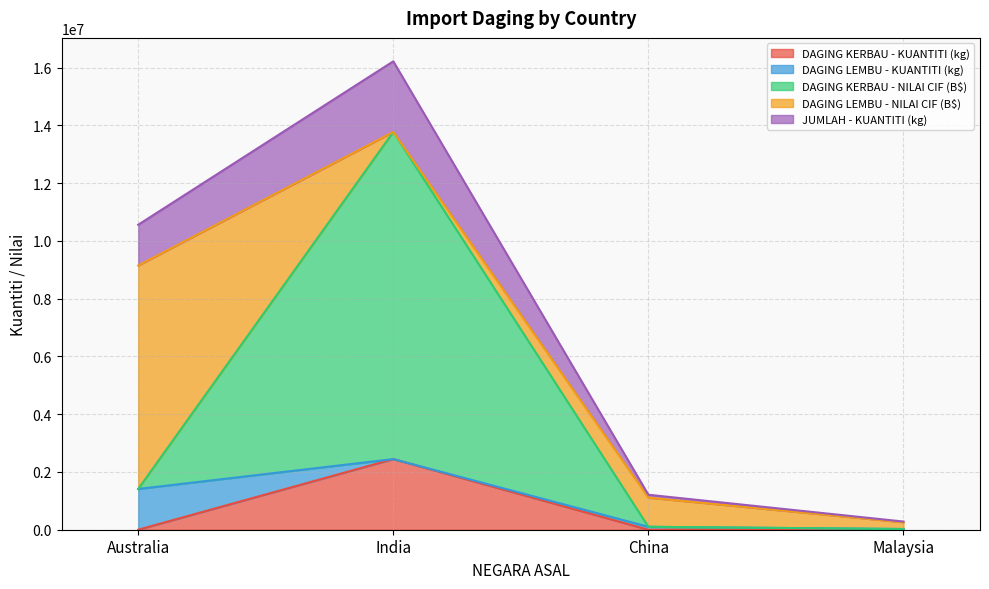

At which category is the sum across all series the highest?

India